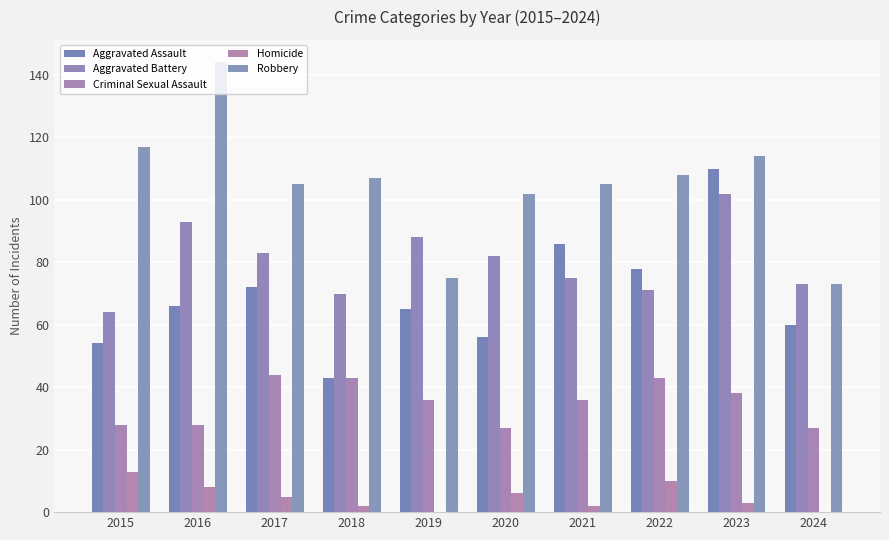

Which series changed the most between 2017 and 2022?

Aggravated Battery